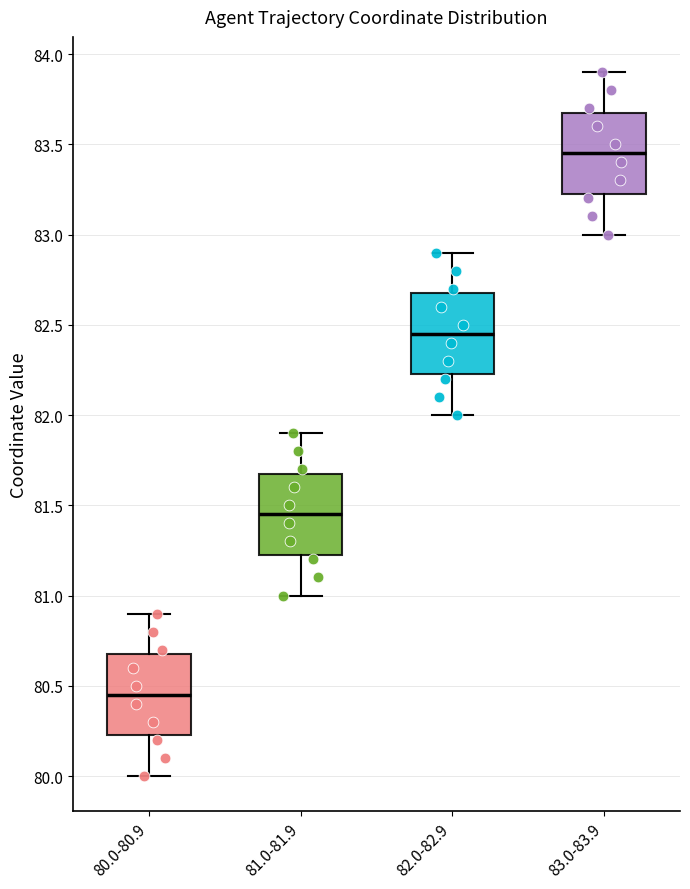

Where does the median line of the box for 80.0-80.9 sit on the y-axis? The values are not printed on the chart, so give them approximately, as read against the axis.

80.45